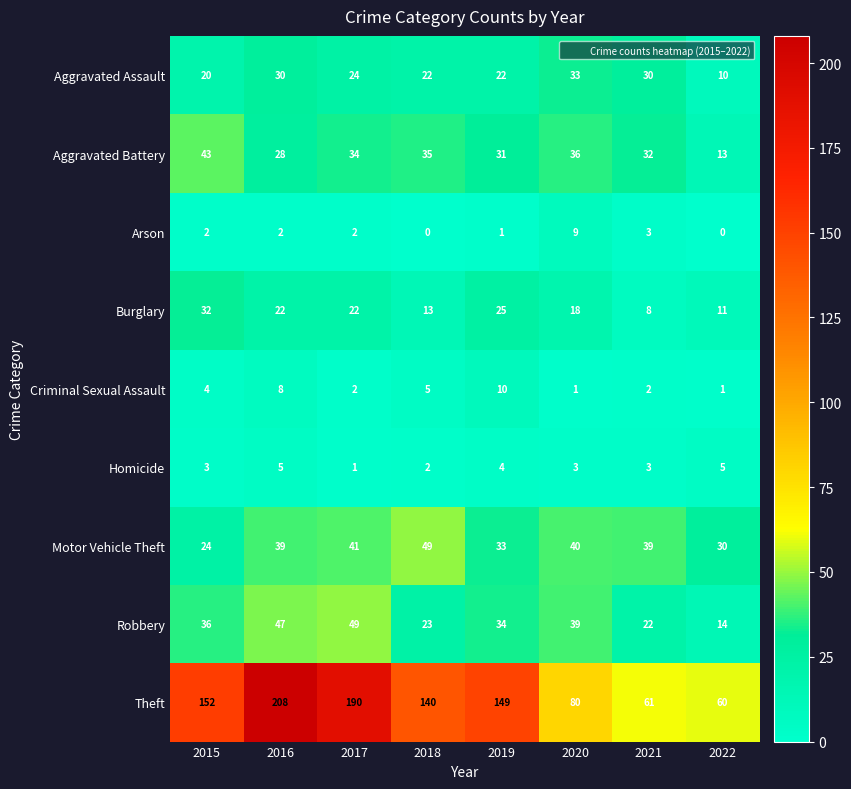

What is the difference between the maximum and second lowest values in the Aggravated Battery series?

15